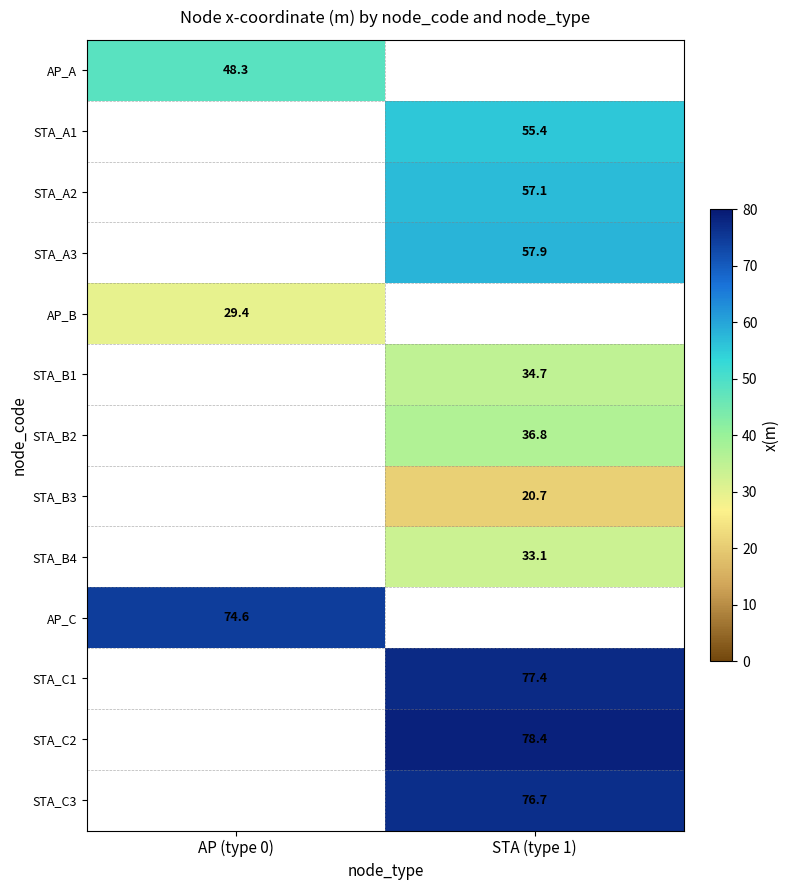

At which category does the chart reach its minimum across all series?

STA (type 1)